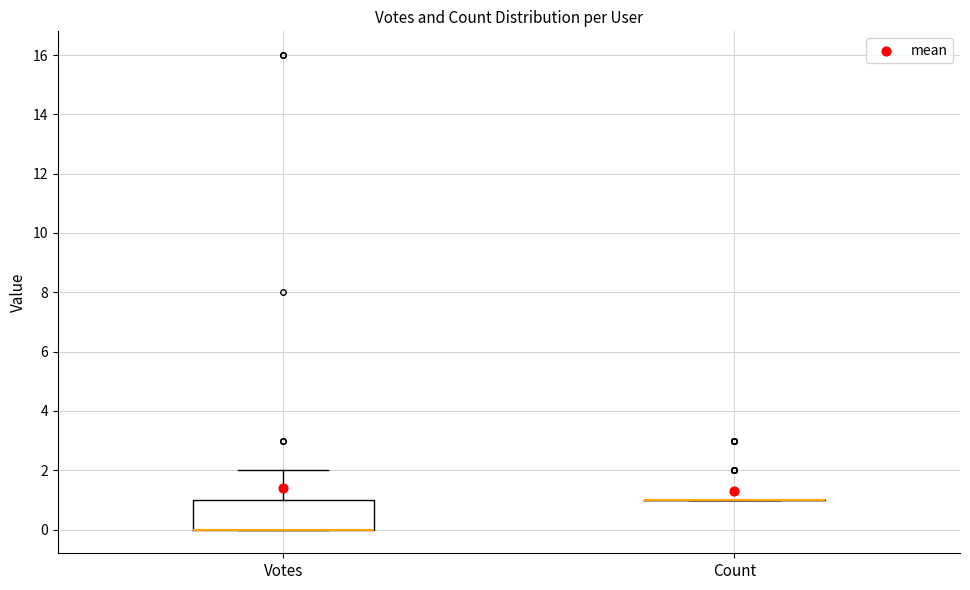

Reading left to right, transcribe this box plot: for each box, give where its median line is, the range the box spans, and where its two whiskers end, as read against the y-axis. The values are not printed on the chart, so give them approximately, as read against the axis.

Votes: median 0 (drawn on the box's lower edge), box 0 to 1, whiskers 0 to 2
Count: box collapsed to a line at 1, whiskers 1 to 1